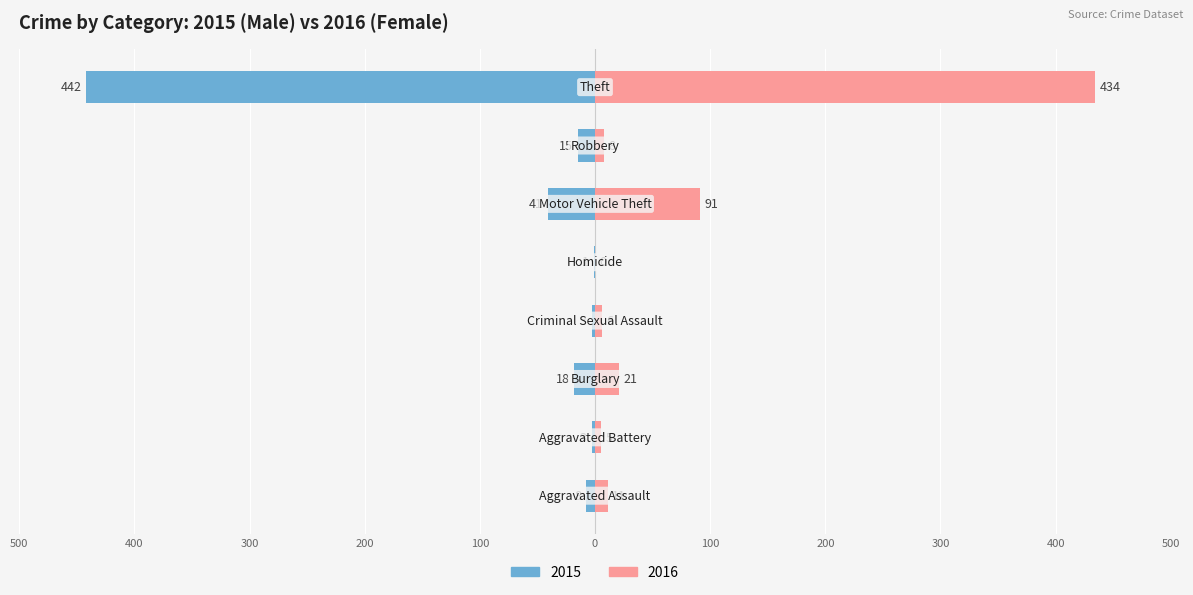

The value of Female at 300 is 6. True or false?

False